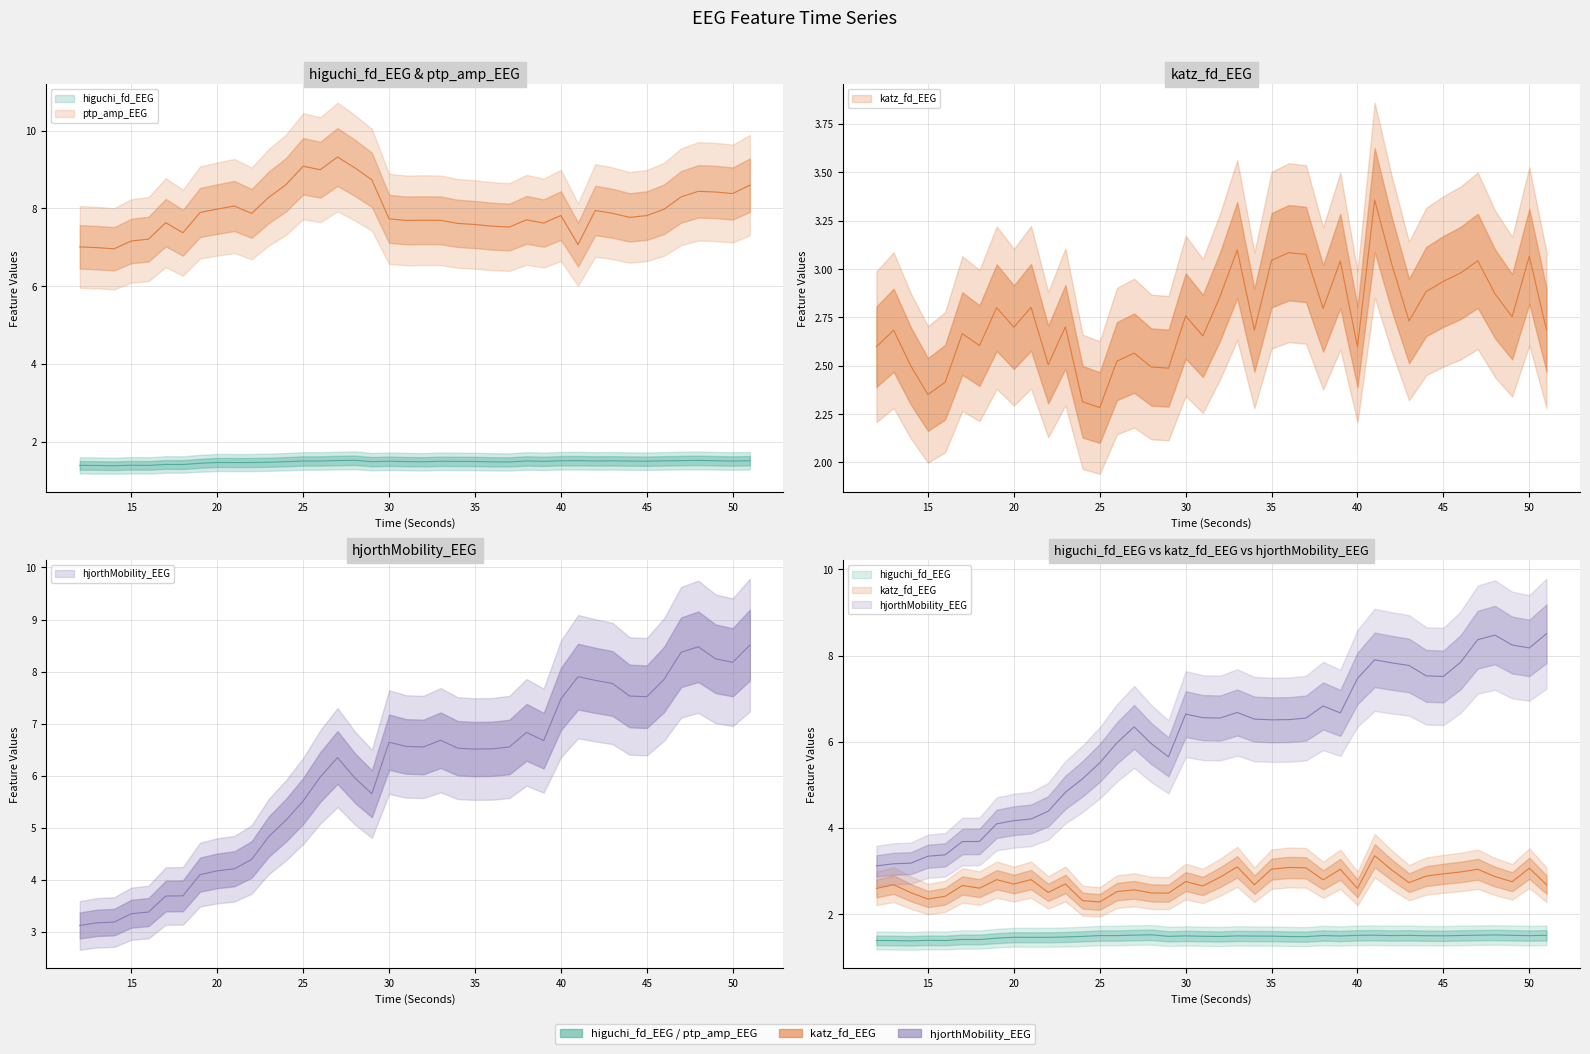

Reading left to right, transcribe all the data shown in this chart.

higuchi_fd_EEG: 1.4	1.4	1.4	1.4	1.4	1.4	1.4	1.4	1.5	1.5	1.5	1.5	1.5	1.5	1.5	1.5	1.5	1.5	1.5	1.5	1.5	1.5	1.5	1.5	1.5	1.5	1.5	1.5	1.5	1.5	1.5	1.5	1.5	1.5	1.5	1.5	1.5	1.5	1.5	1.5
katz_fd_EEG: 2.6	2.7	2.5	2.4	2.4	2.7	2.6	2.8	2.7	2.8	2.5	2.7	2.3	2.3	2.5	2.6	2.5	2.5	2.8	2.7	2.9	3.1	2.7	3.0	3.1	3.1	2.8	3.0	2.6	3.4	3.0	2.7	2.9	2.9	3.0	3.0	2.9	2.8	3.1	2.7
hjorthMobility_EEG: 3.1	3.2	3.2	3.3	3.4	3.7	3.7	4.1	4.2	4.2	4.4	4.8	5.1	5.5	6.0	6.3	6.0	5.7	6.6	6.6	6.6	6.7	6.5	6.5	6.5	6.5	6.8	6.7	7.5	7.9	7.8	7.8	7.5	7.5	7.8	8.4	8.5	8.2	8.2	8.5